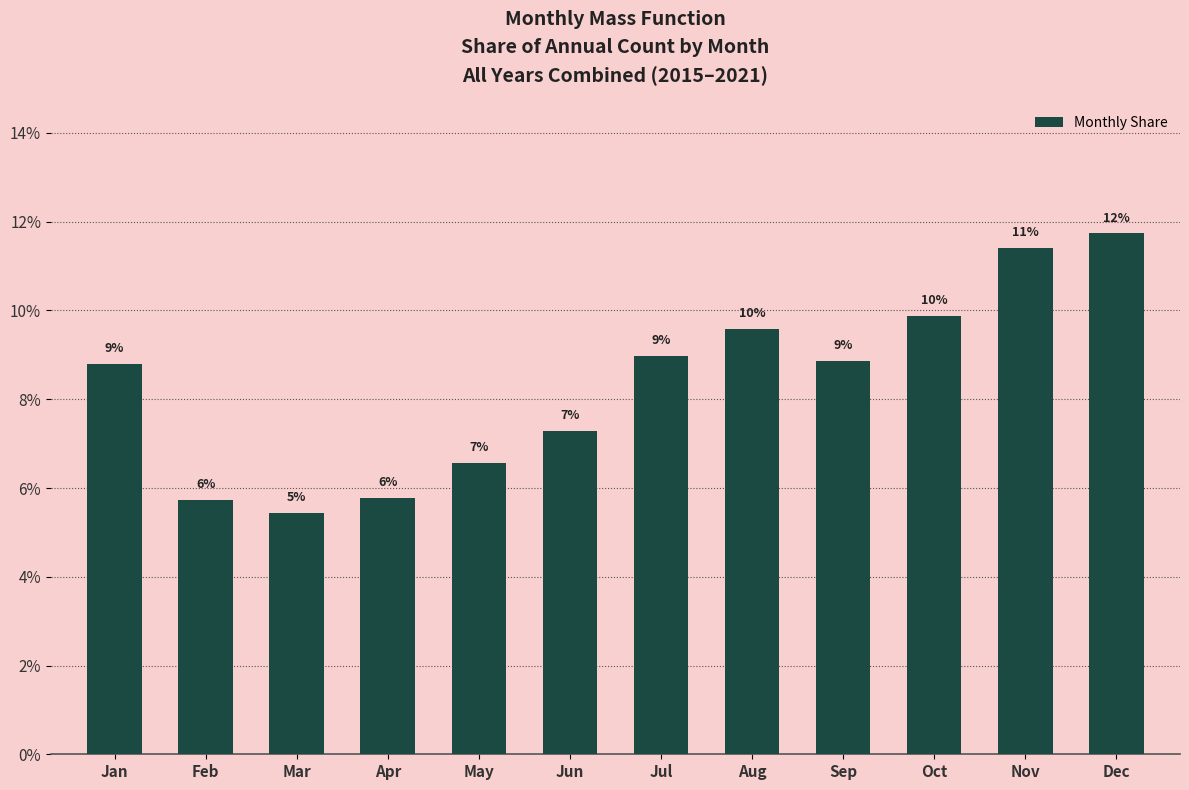

Does the chart contain any negative values?

No